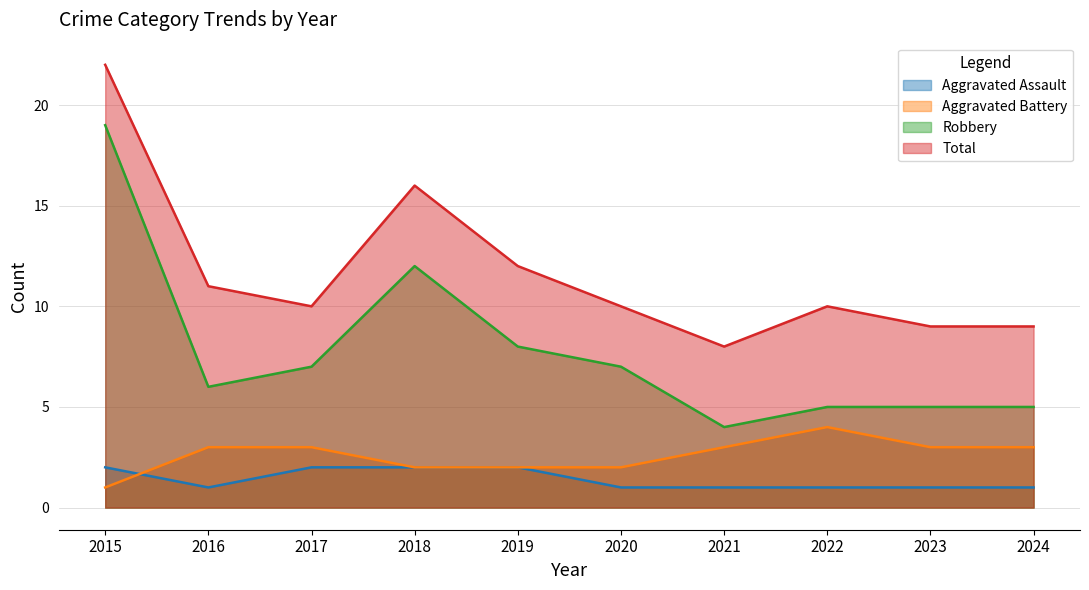

How many data points in Robbery are less than 7?

5